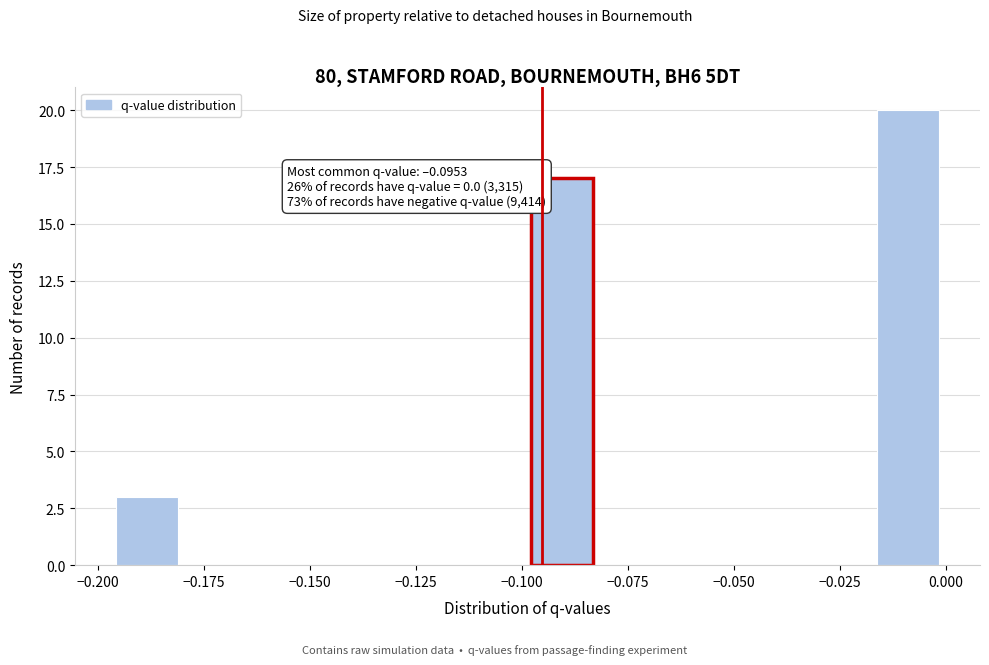

Around what value on the x-axis is the tallest bar? Give the approximate position of its centre, as read against the axis.

-0.010